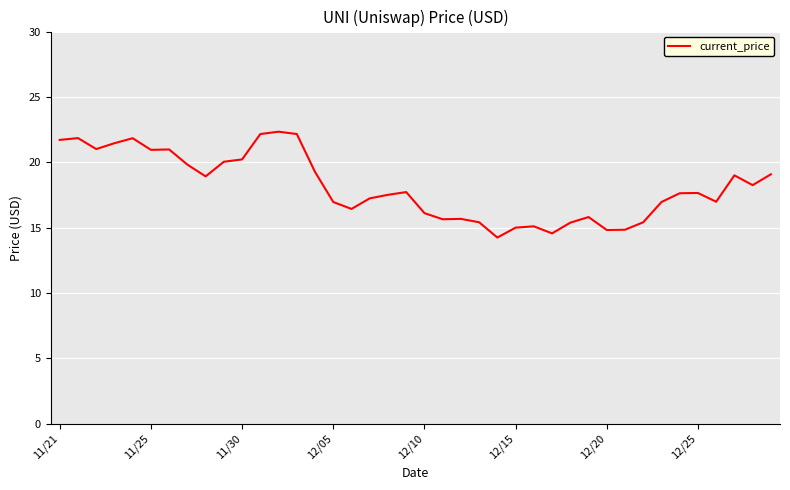

What is the minimum value shown in the chart?

14.2